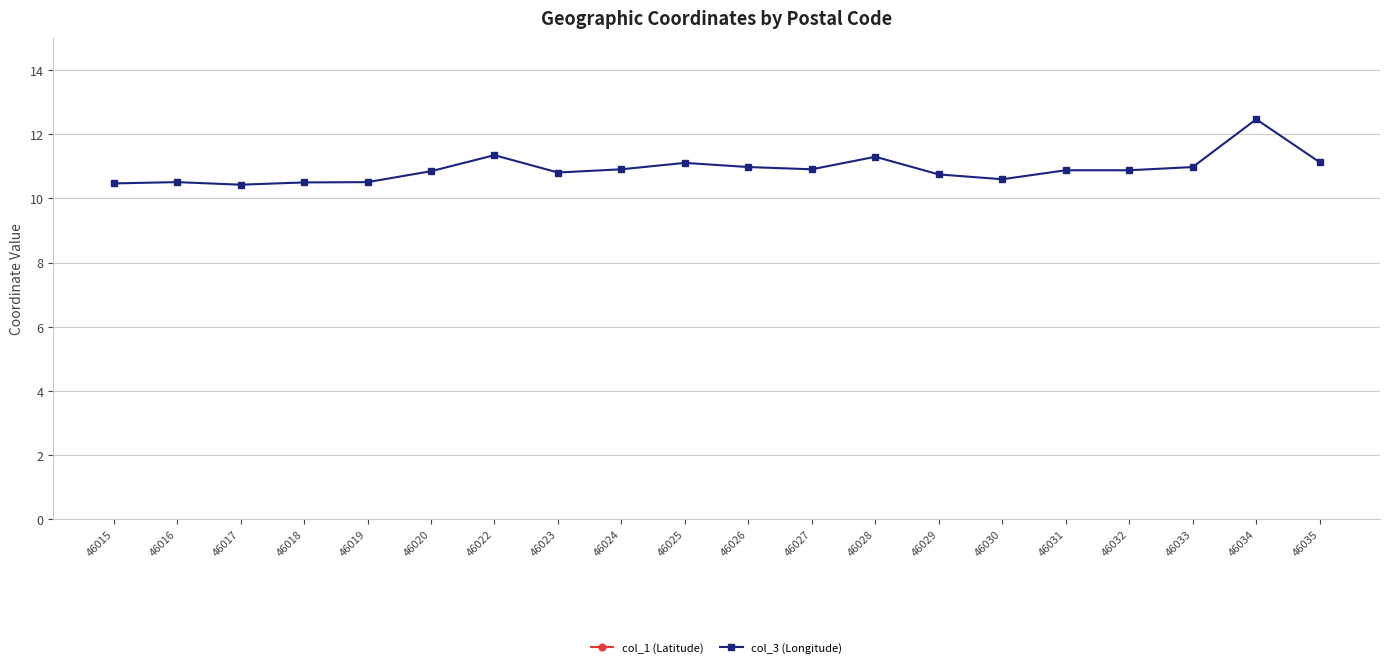

At which label does col_1 (Latitude) reach its peak?

46032